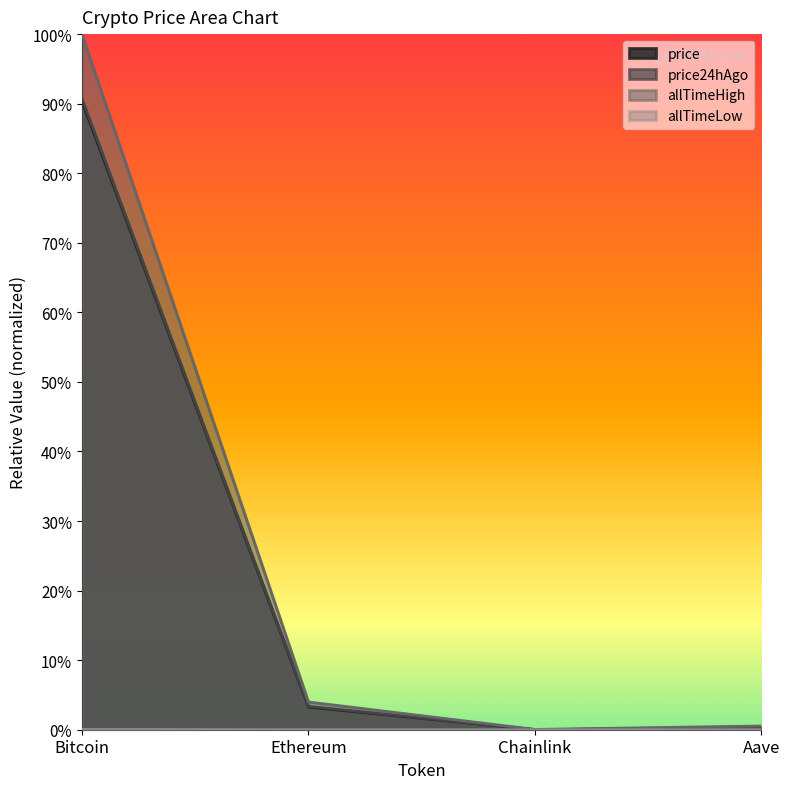

True or false: price and allTimeHigh cross at least once.

False